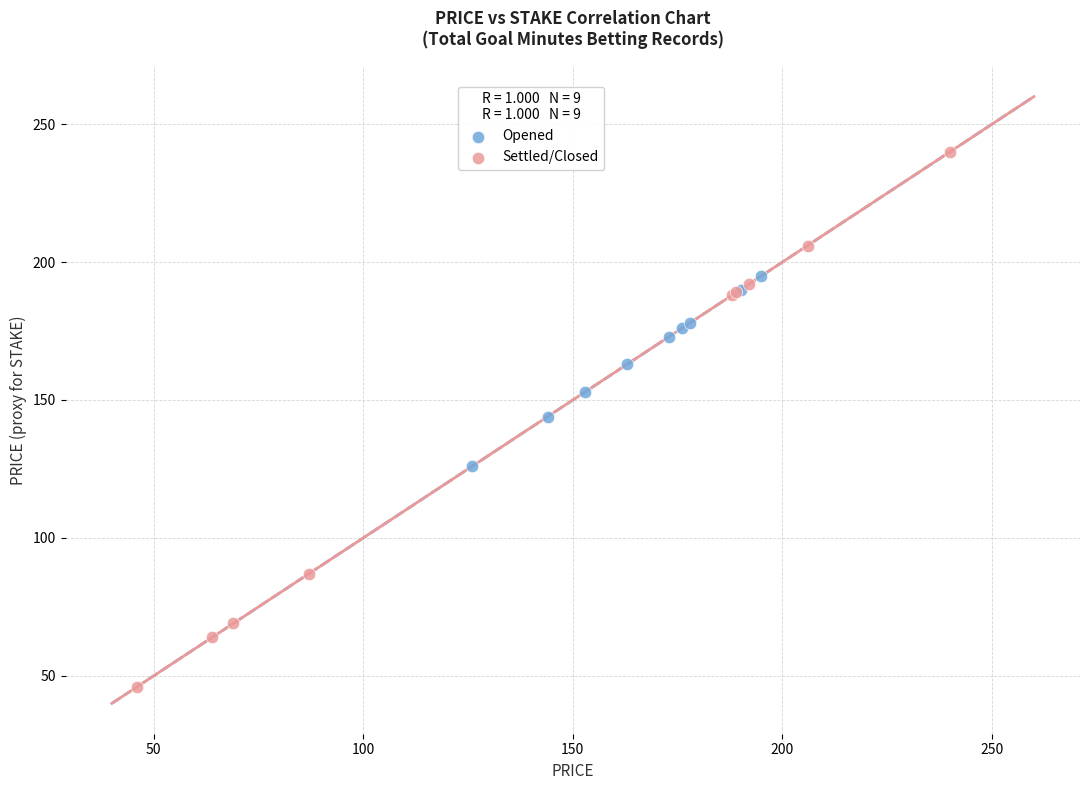

Which series has the widest spread of Y values?

Settled/Closed